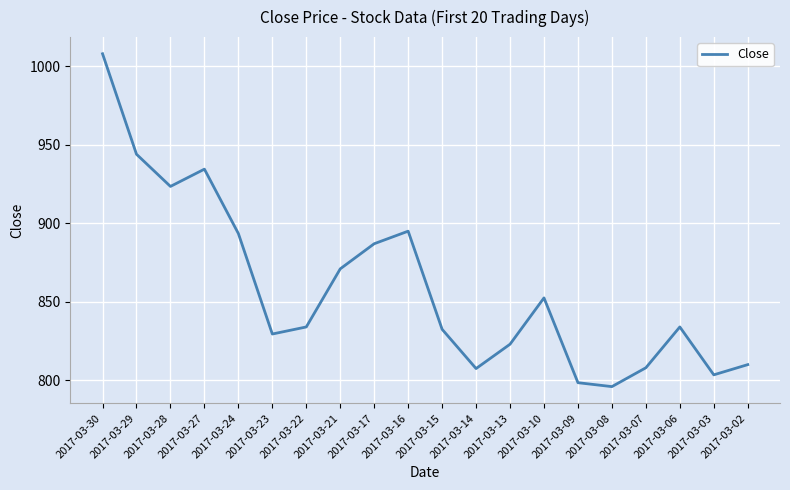

What is the sum of all values?

17185.5